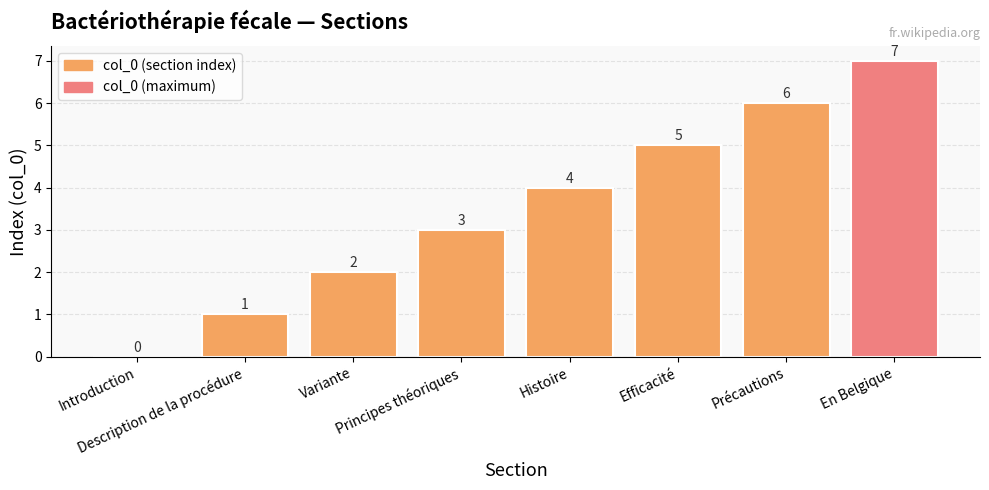

The value at Efficacité is 5. True or false?

True